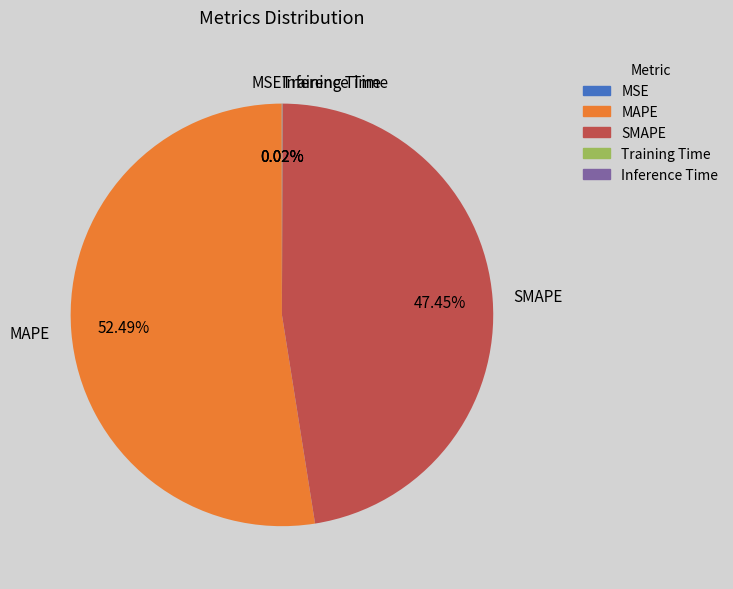

Which category has the biggest portion of the pie?

MAPE